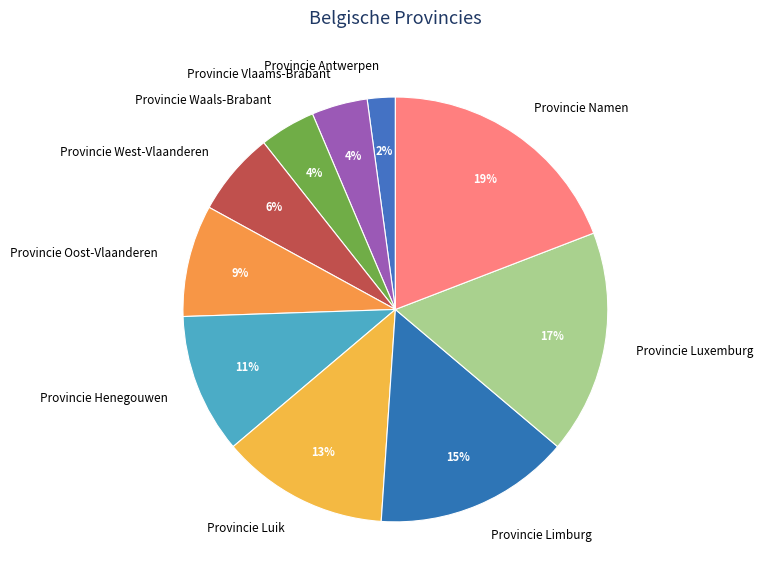

To the nearest percent, what percentage of the pie is Provincie Namen?

19%